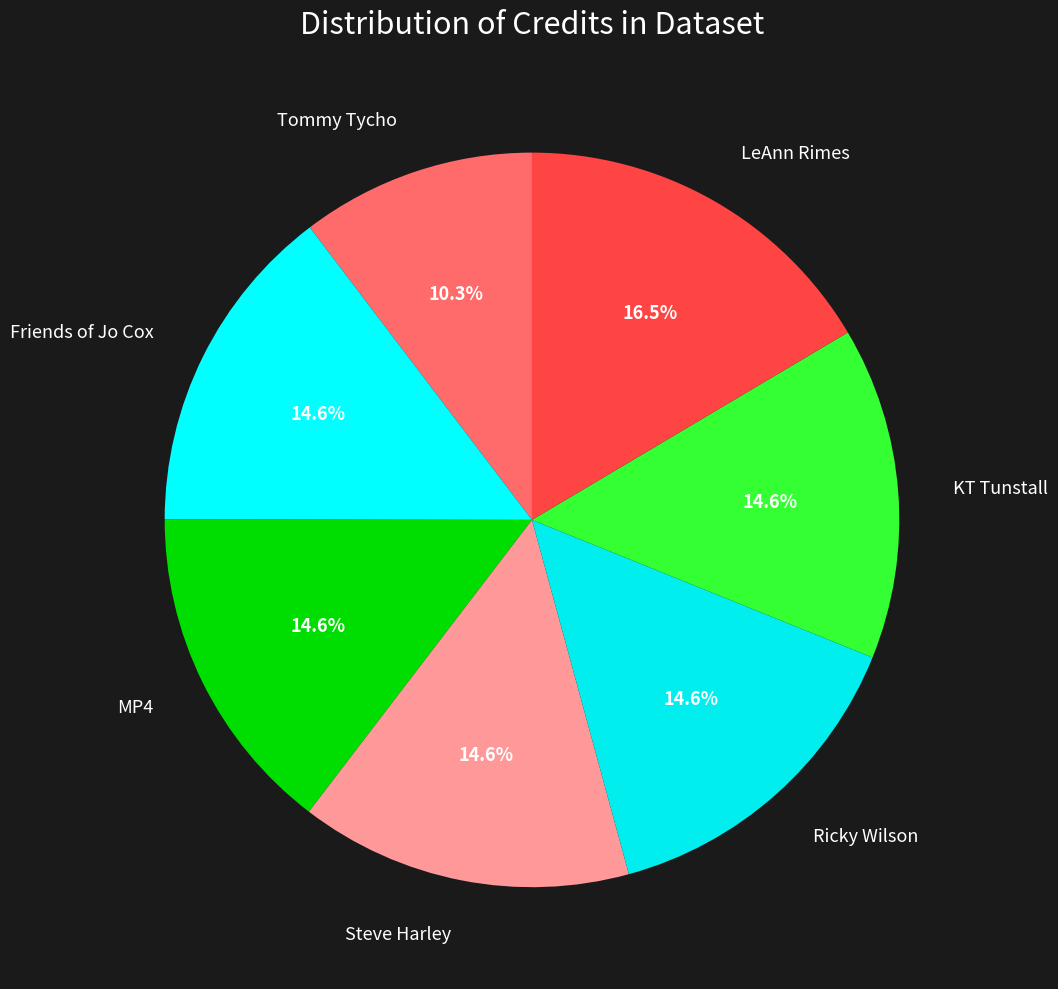

How many slices are in this pie chart?

7